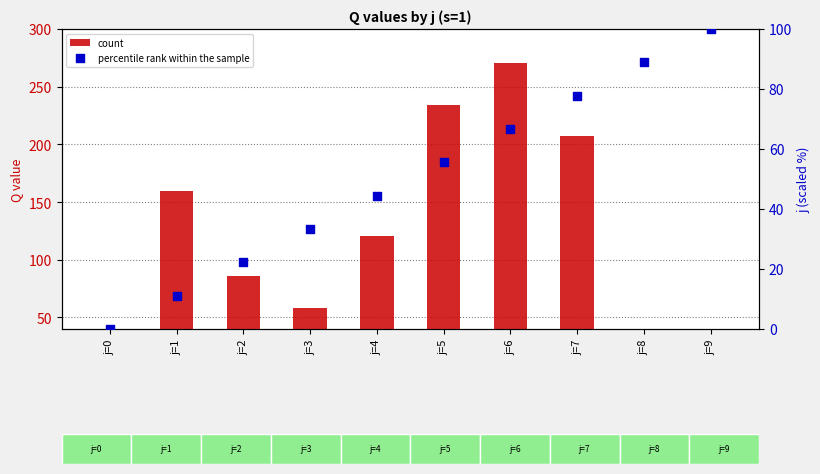

Which series reaches the maximum Y coordinate?

count